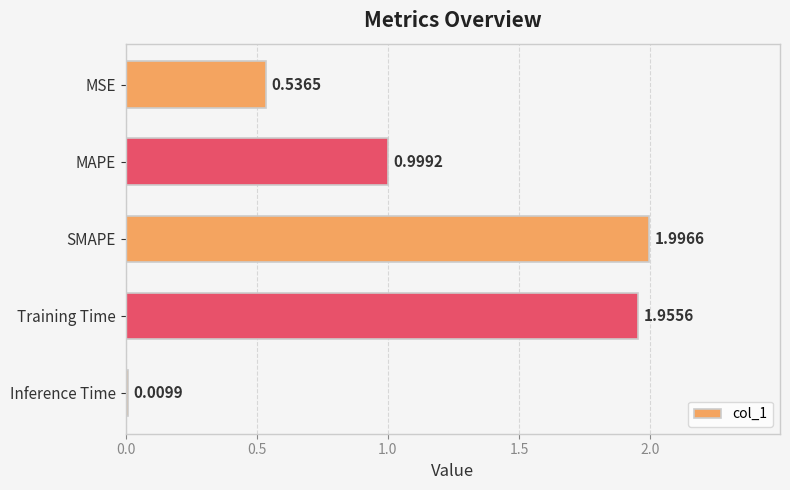

What is the label of the 3rd bar from the top?

SMAPE